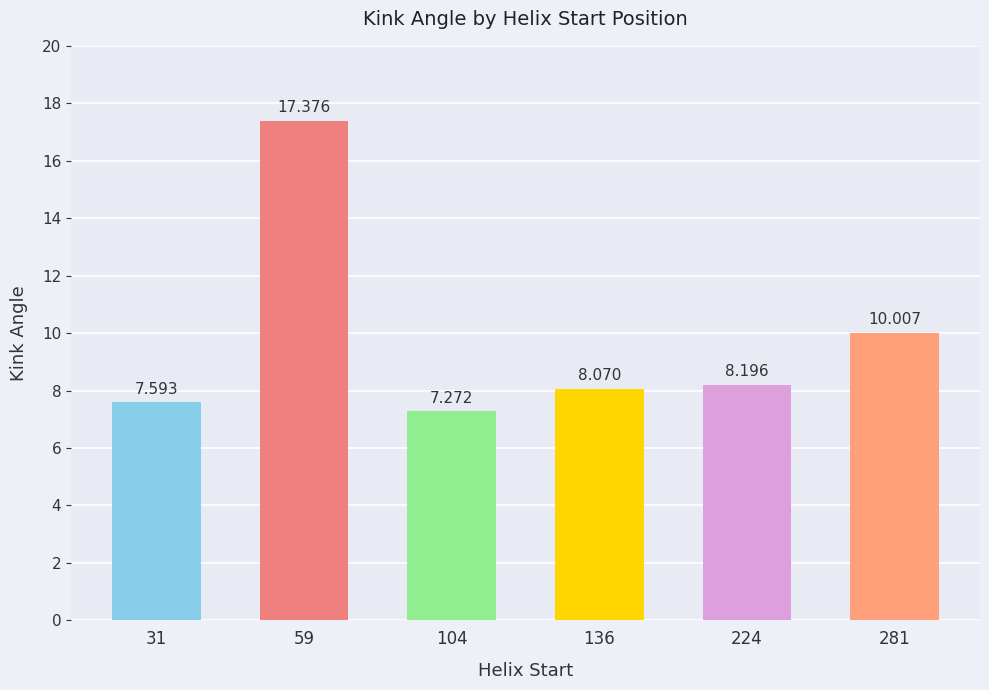

Reading left to right, what are all the values shown in this chart?

7.6	17.4	7.3	8.1	8.2	10.0